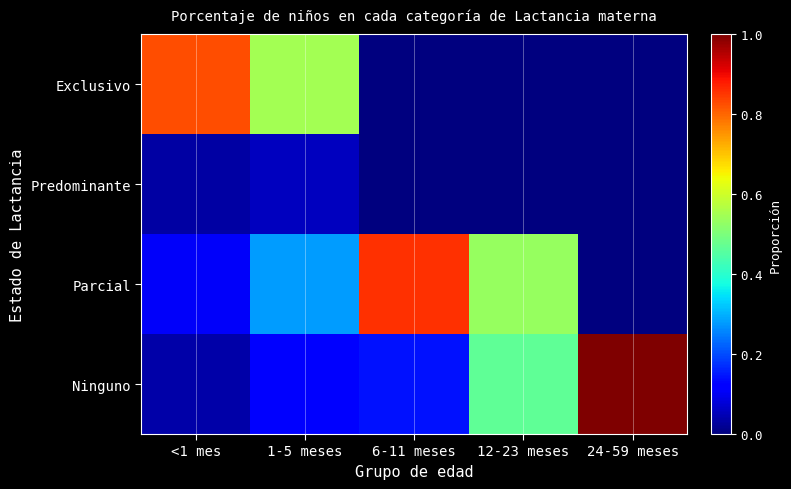

Which has a higher value, 6-11 meses or 12-23 meses?

6-11 meses